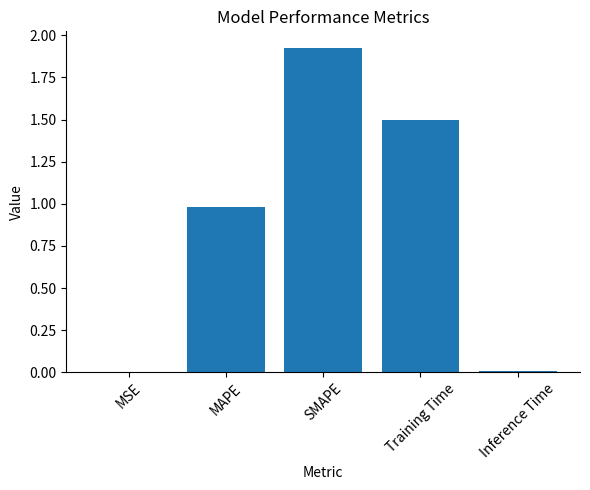

Are the bars grouped side by side (vs. stacked)?

No